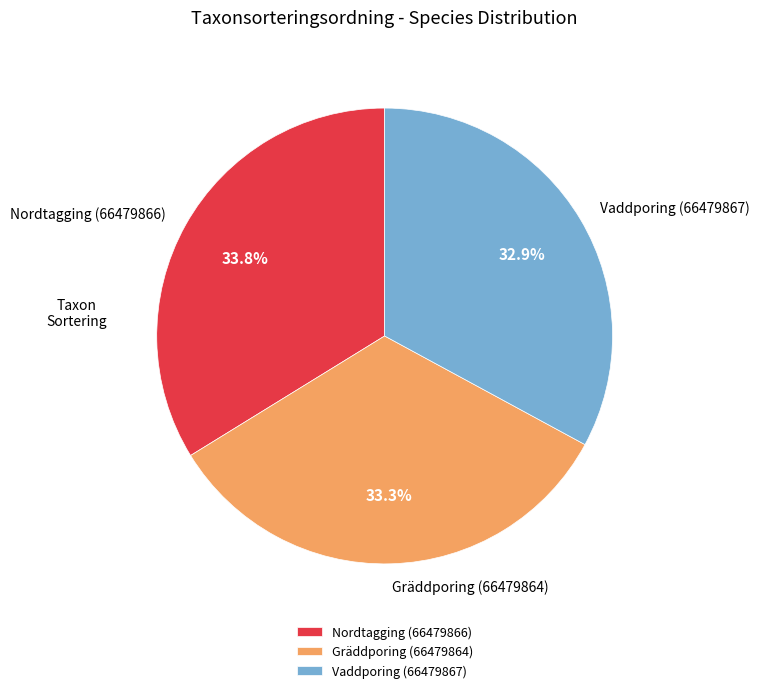

True or false: Gräddporing (66479864) accounts for 39% of the total.

False